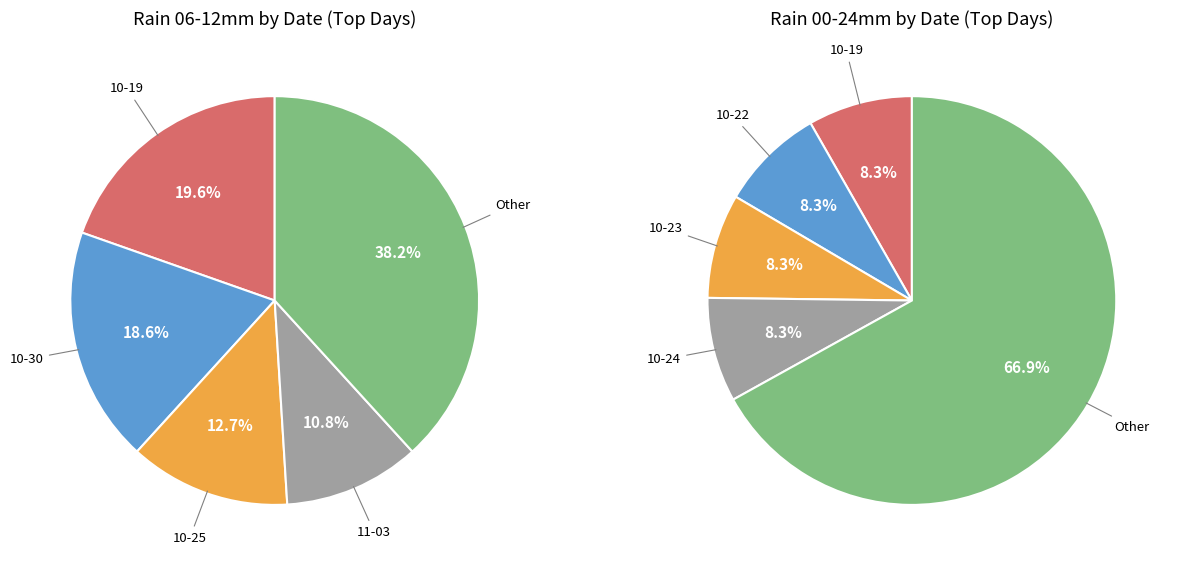

To the nearest percent, what percentage of the pie is 2023-10-28?

2%